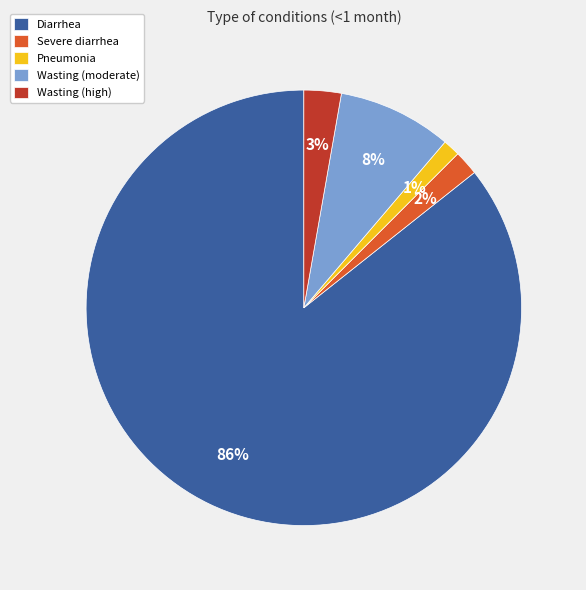

Which category accounts for the majority?

Diarrhea